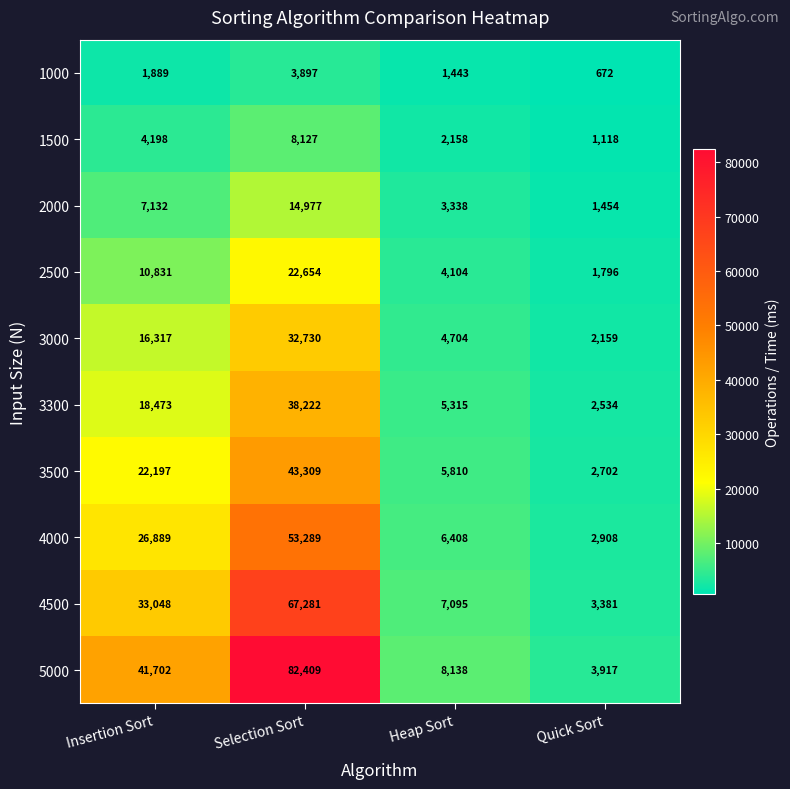

At which label does 1000 reach its peak?

Selection Sort